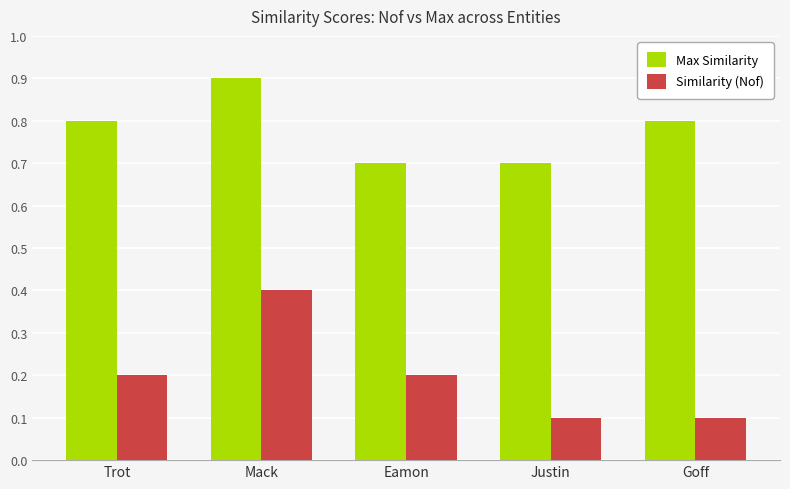

What are all the series names shown in the legend?

Max Similarity, Similarity (Nof)